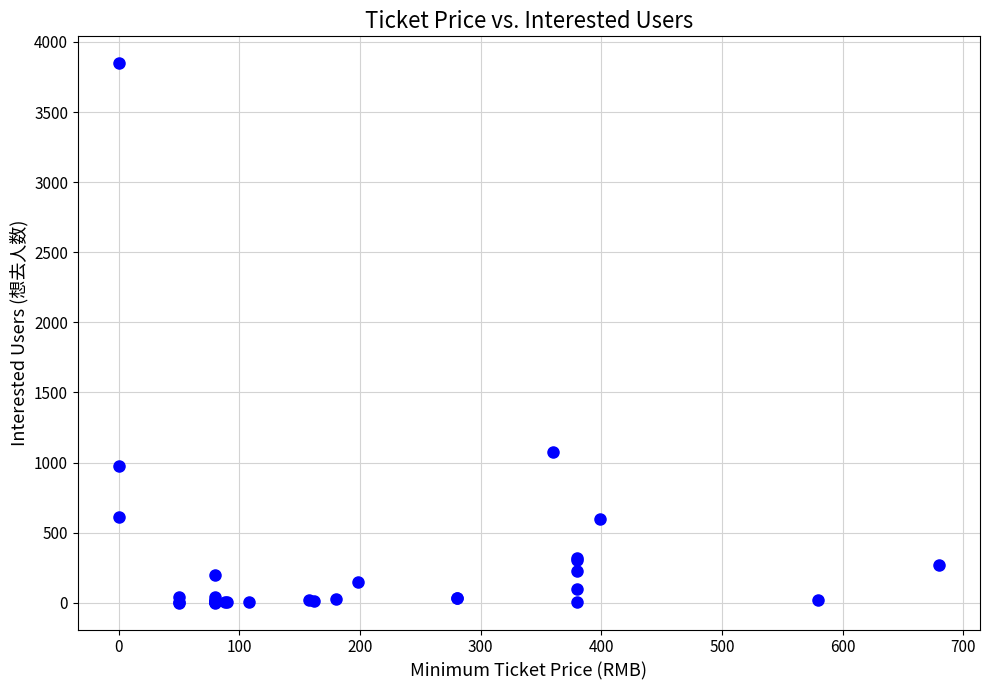

What Y value in the scatter plot is closest to 1924?

1072